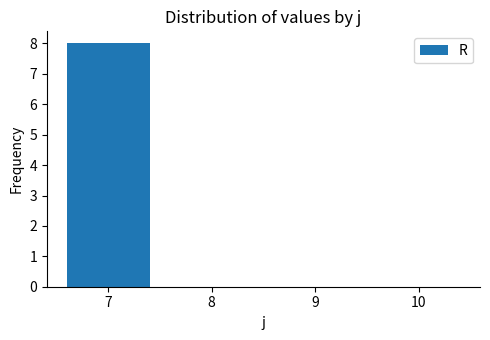

What is the sum of all values?

8